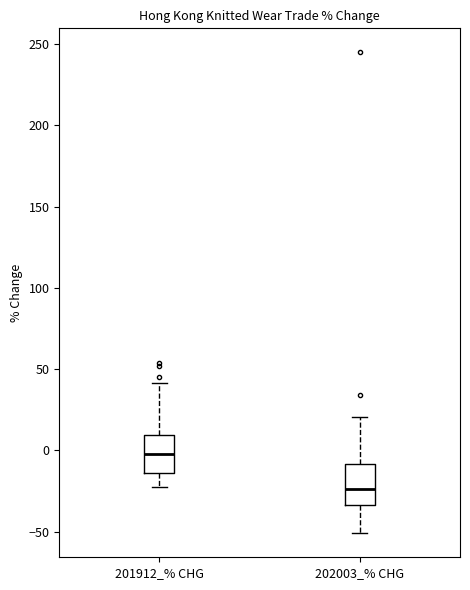

Reading left to right, transcribe this box plot: for each box, give where its median line is, the range the box spans, and where its two whiskers end, as read against the y-axis. The values are not printed on the chart, so give them approximately, as read against the axis.

201912_% CHG: median 0, box -15 to 10, whiskers -25 to 40
202003_% CHG: median -25, box -35 to -10, whiskers -50 to 20